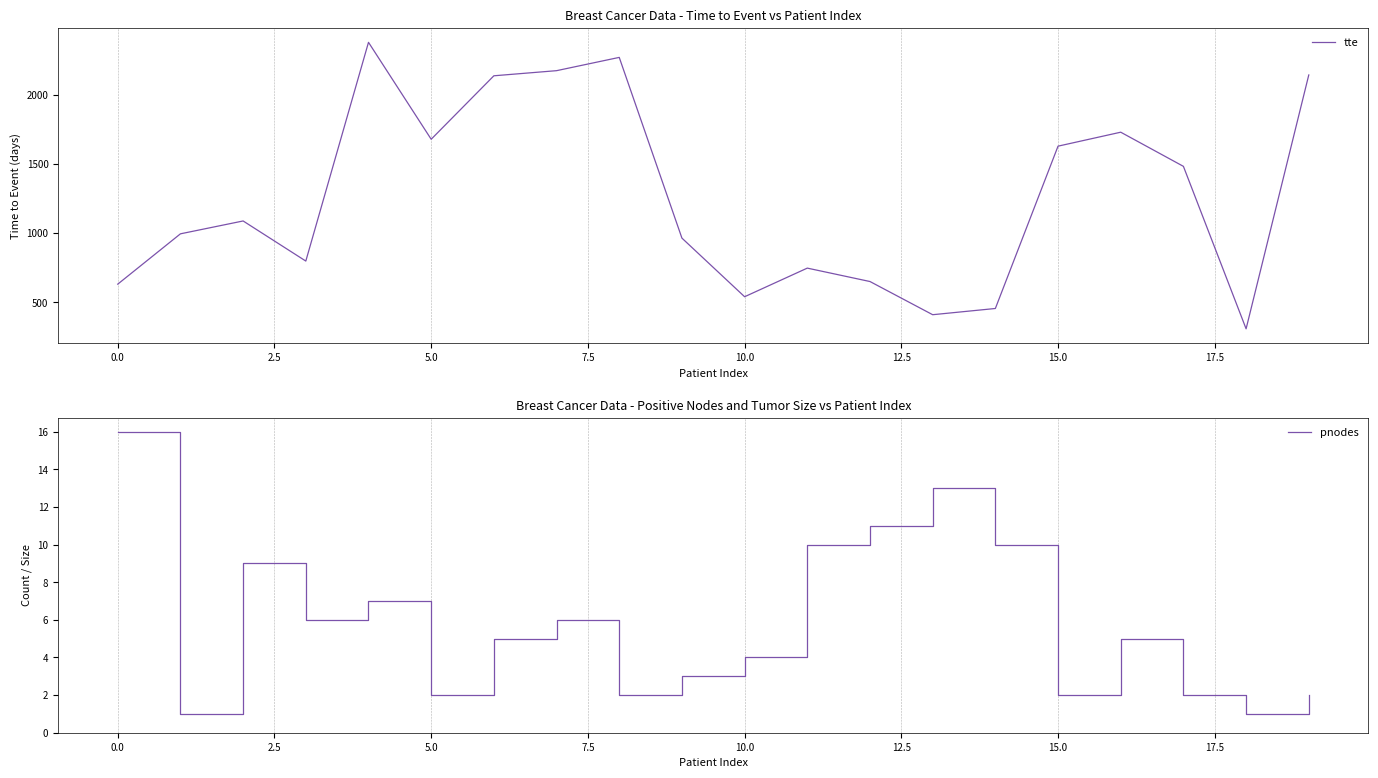

What is the maximum value for tte?

2380